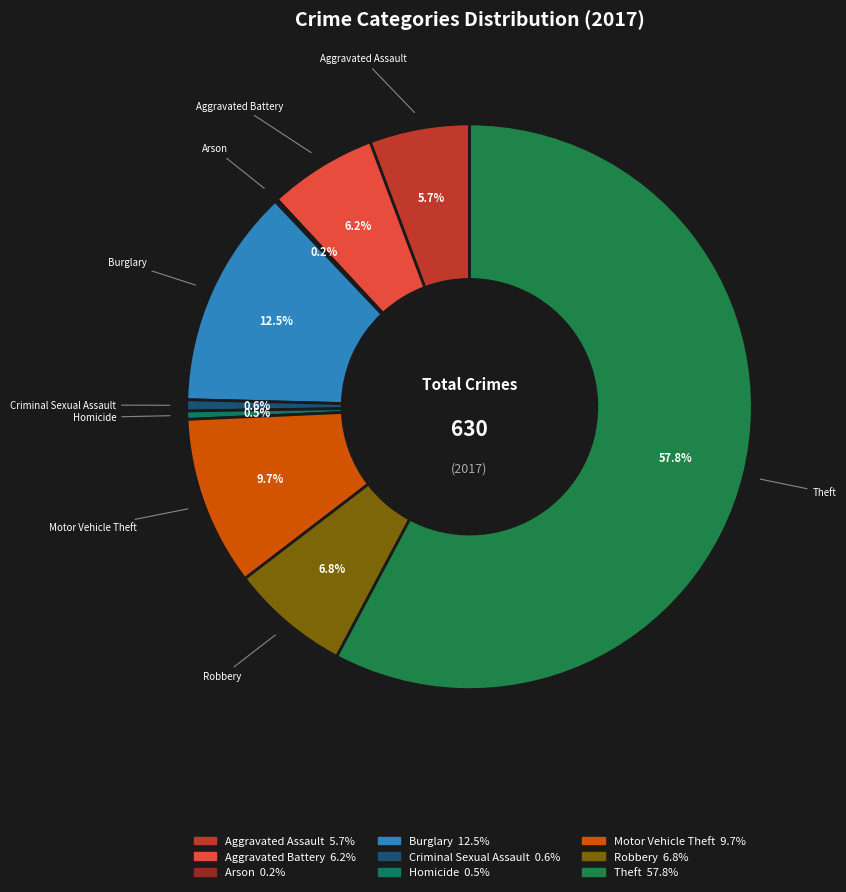

Which slice is the largest?

Theft